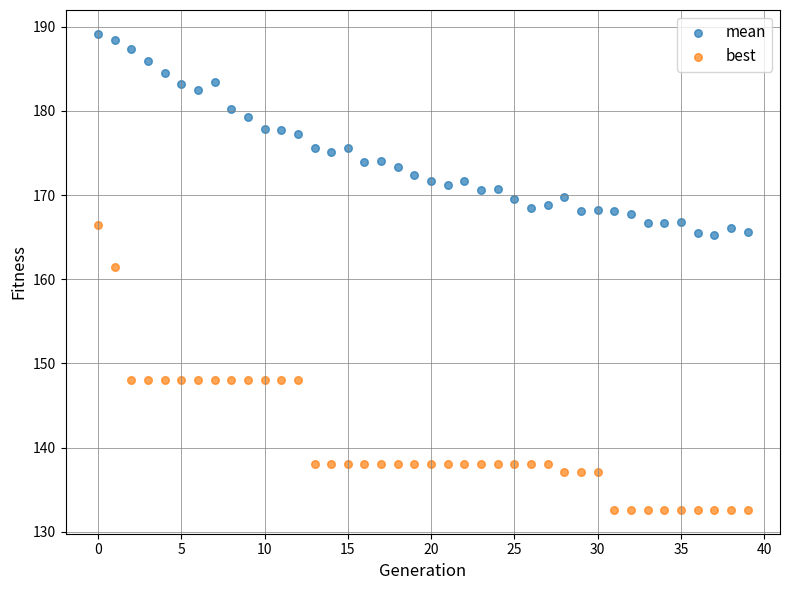

Which series has the widest spread of Y values?

best